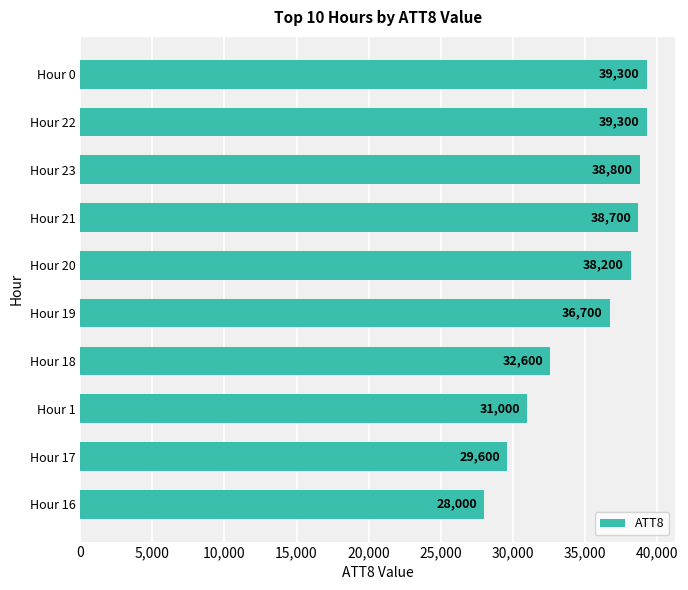

Which label corresponds to the smallest value in the chart?

Hour 16